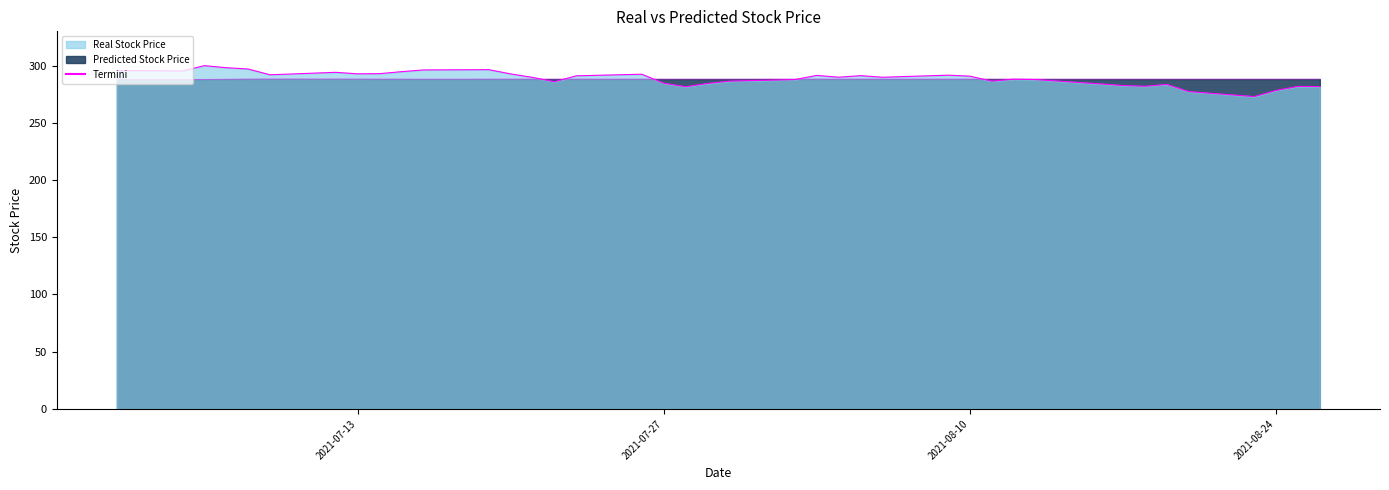

Where does the Real Stock Price series first go above 289?

2021-07-02